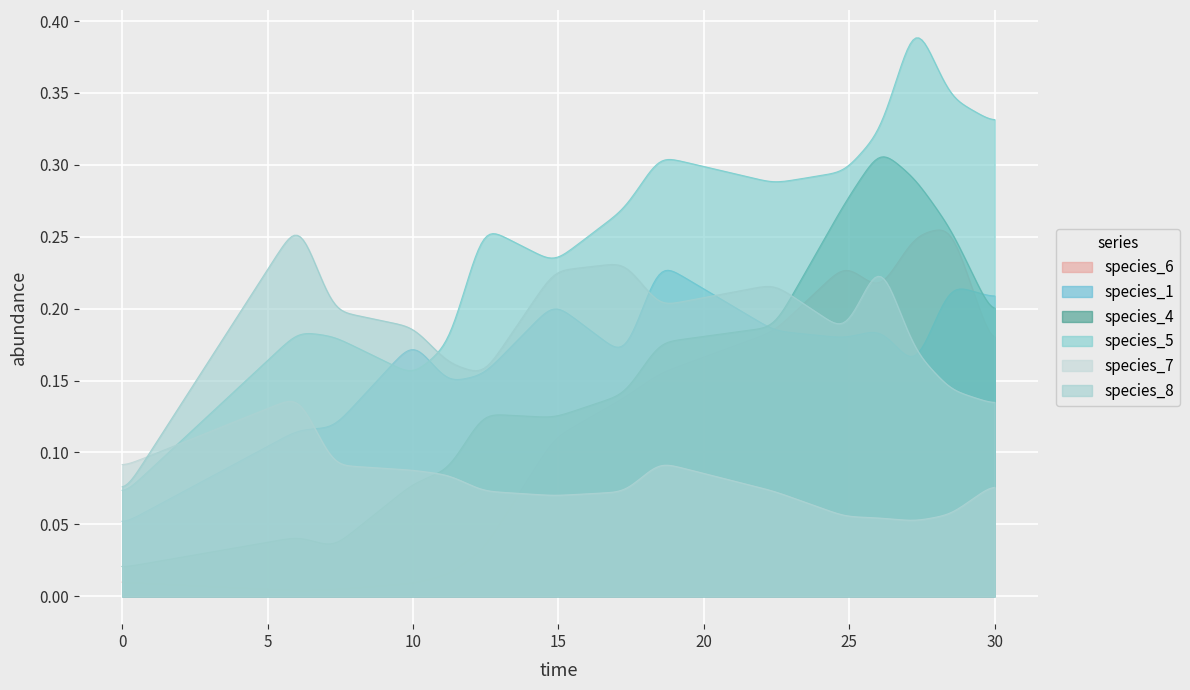

At which label does species_6 reach its minimum?

1